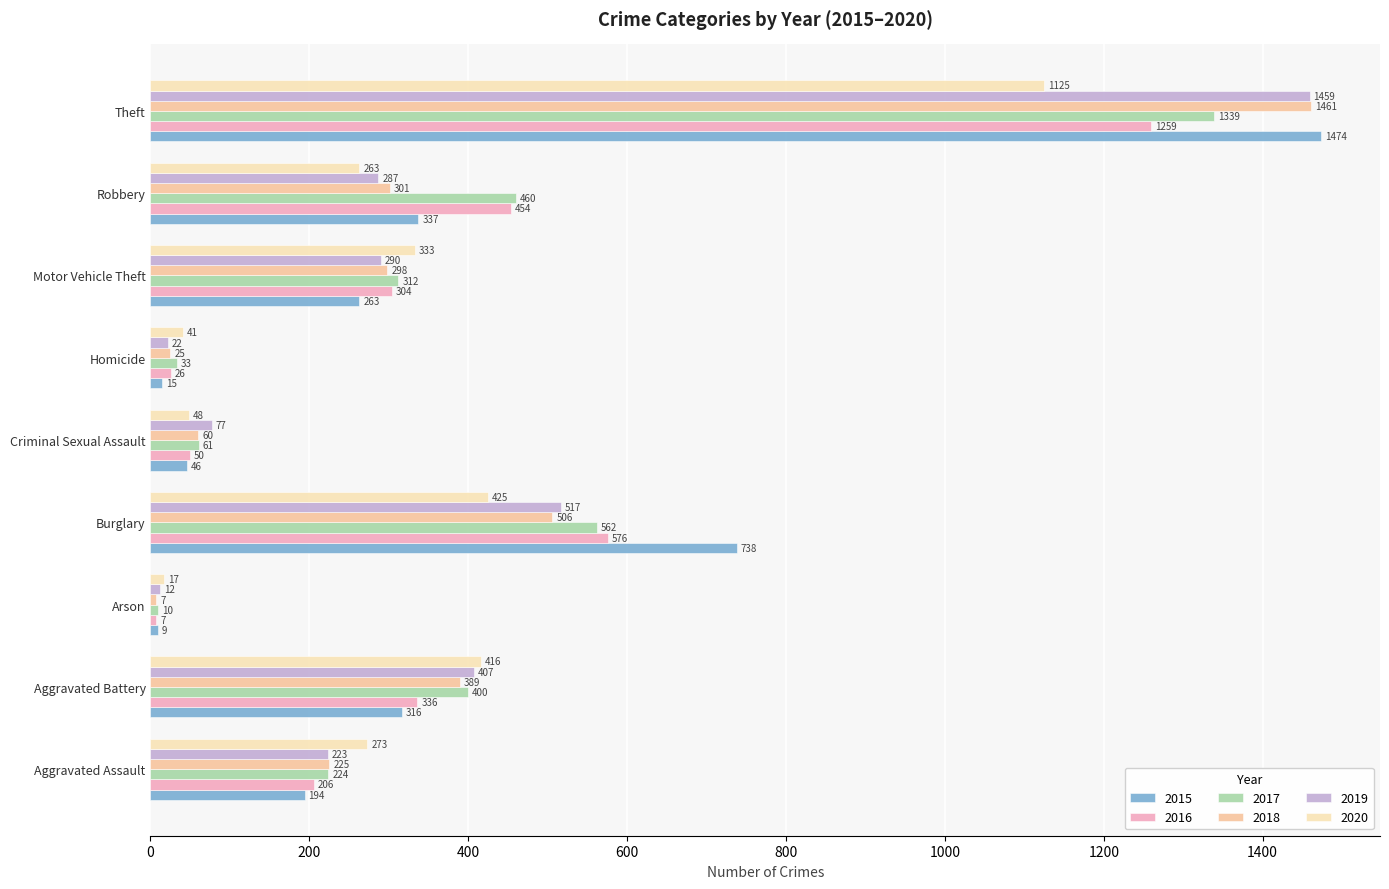

How many data points in 2019 are less than 287?

4